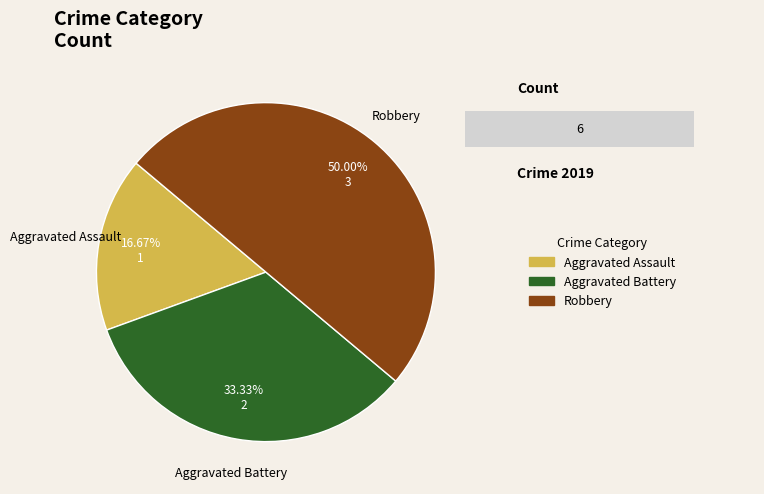

How many segments does this pie chart have?

3